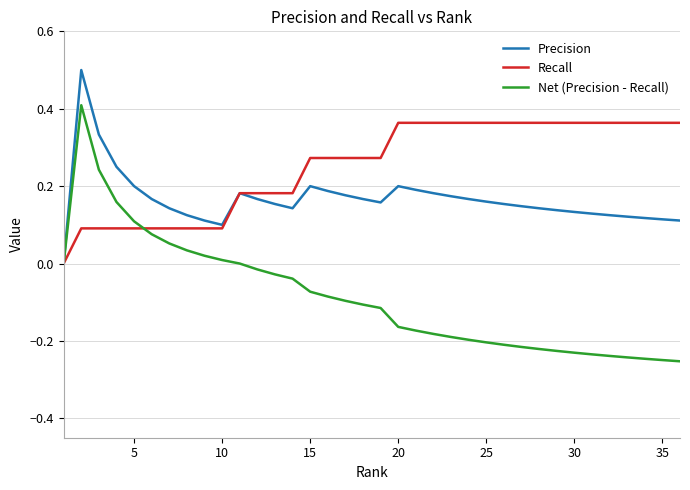

What is the maximum value shown in the chart?

0.5